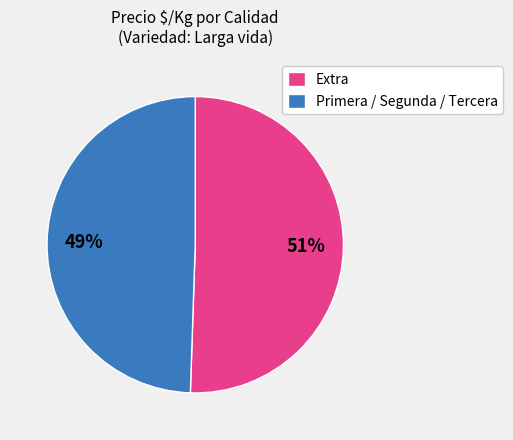

Do Primera / Segunda / Tercera and Extra together represent more than half of the pie?

Yes